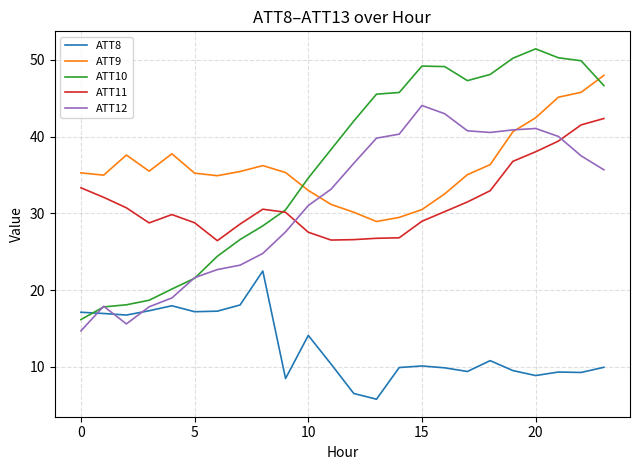

What is the maximum value shown in the chart?

51.5